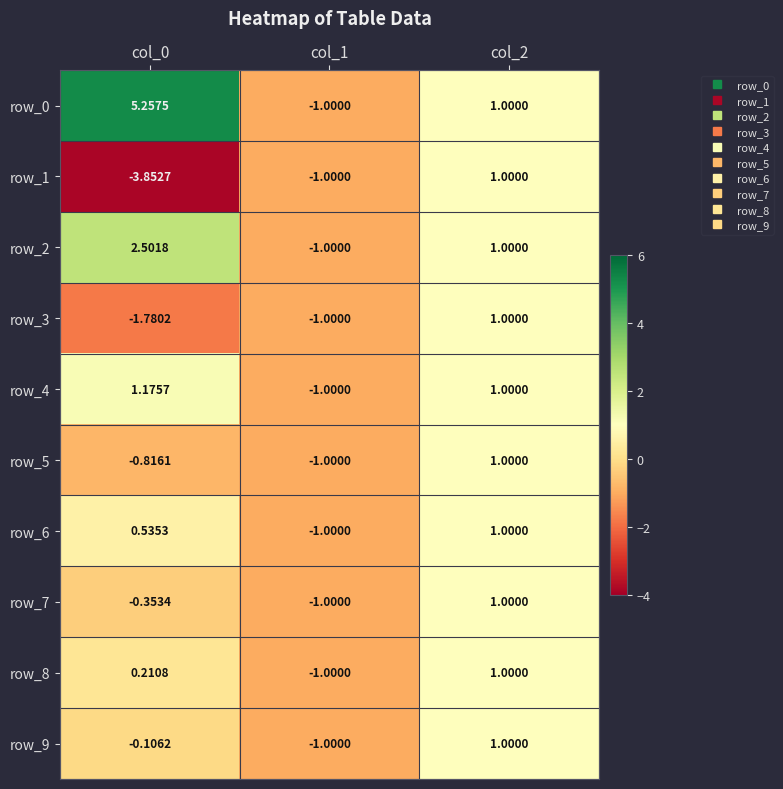

Is it true that row_7 equals 1.0 at col_2?

True